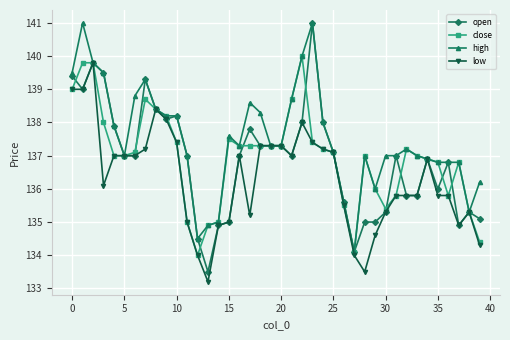

True or false: high has more than 0 points higher than both neighbors.

True